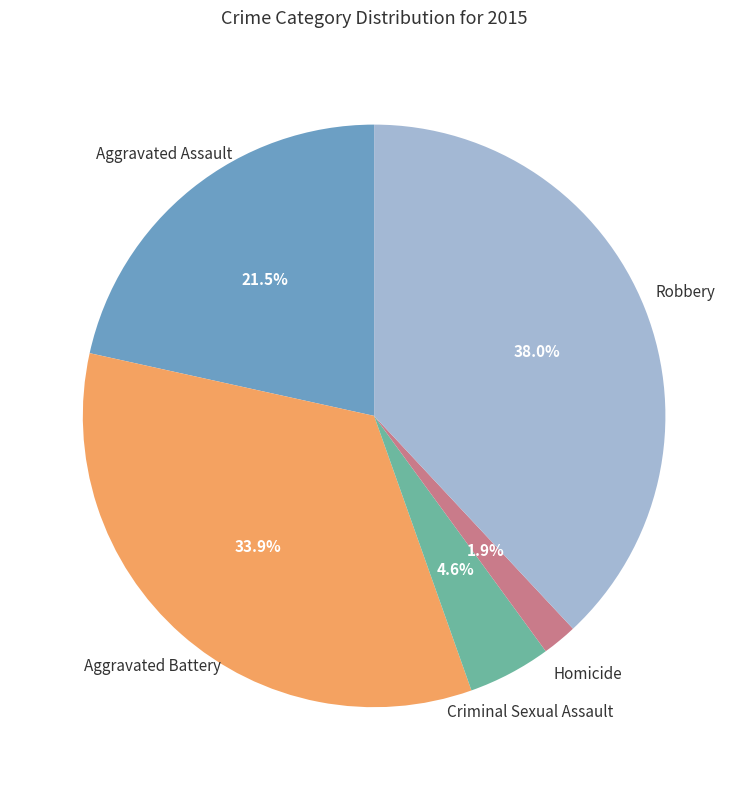

Does any single category account for the majority?

No